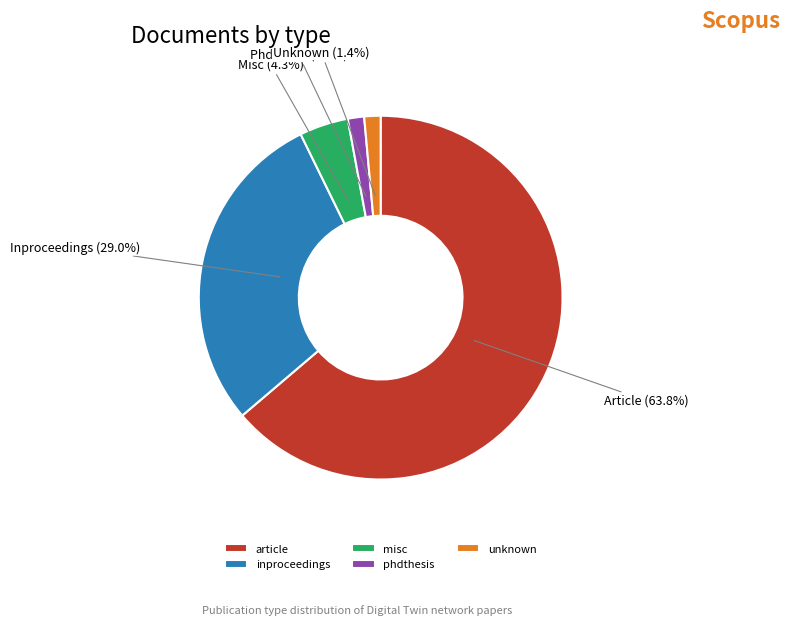

How many slices are in this pie chart?

5